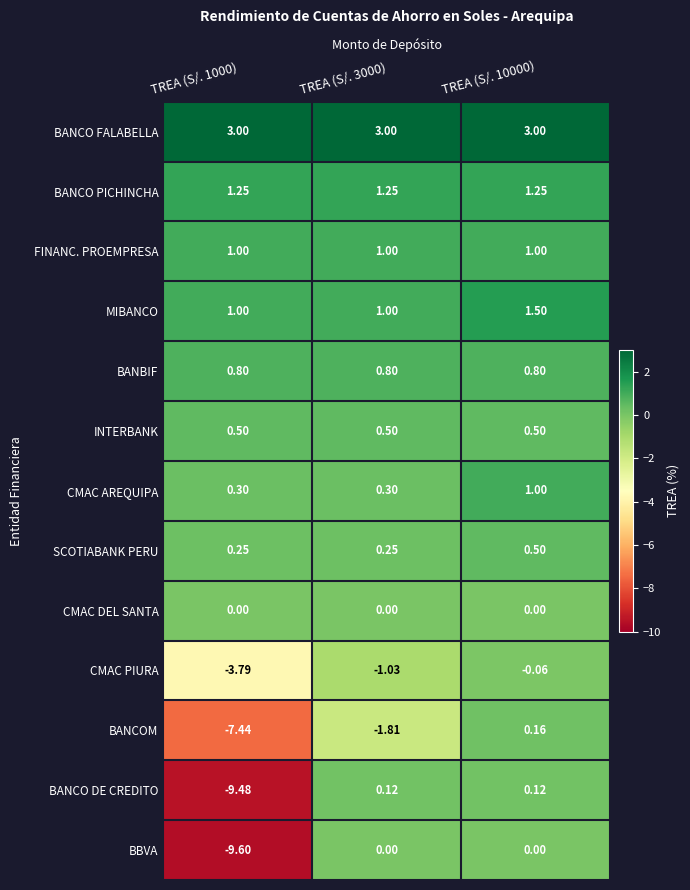

Which series has the largest total across all categories?

BANCO FALABELLA